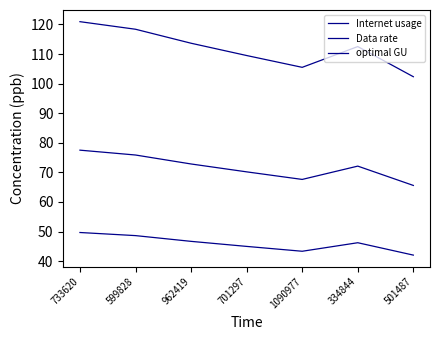

The value of Data rate at 599828 is 77.1. True or false?

False